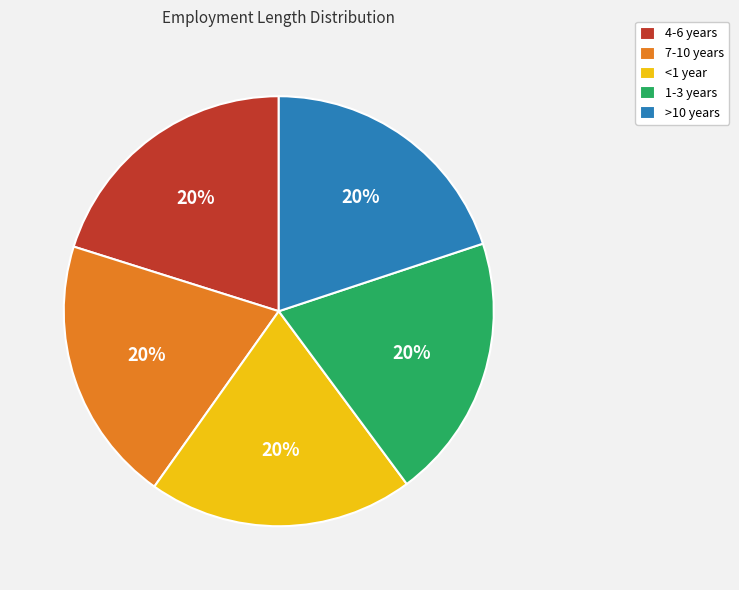

Is the sum of 1-3 years and >10 years greater than half?

No